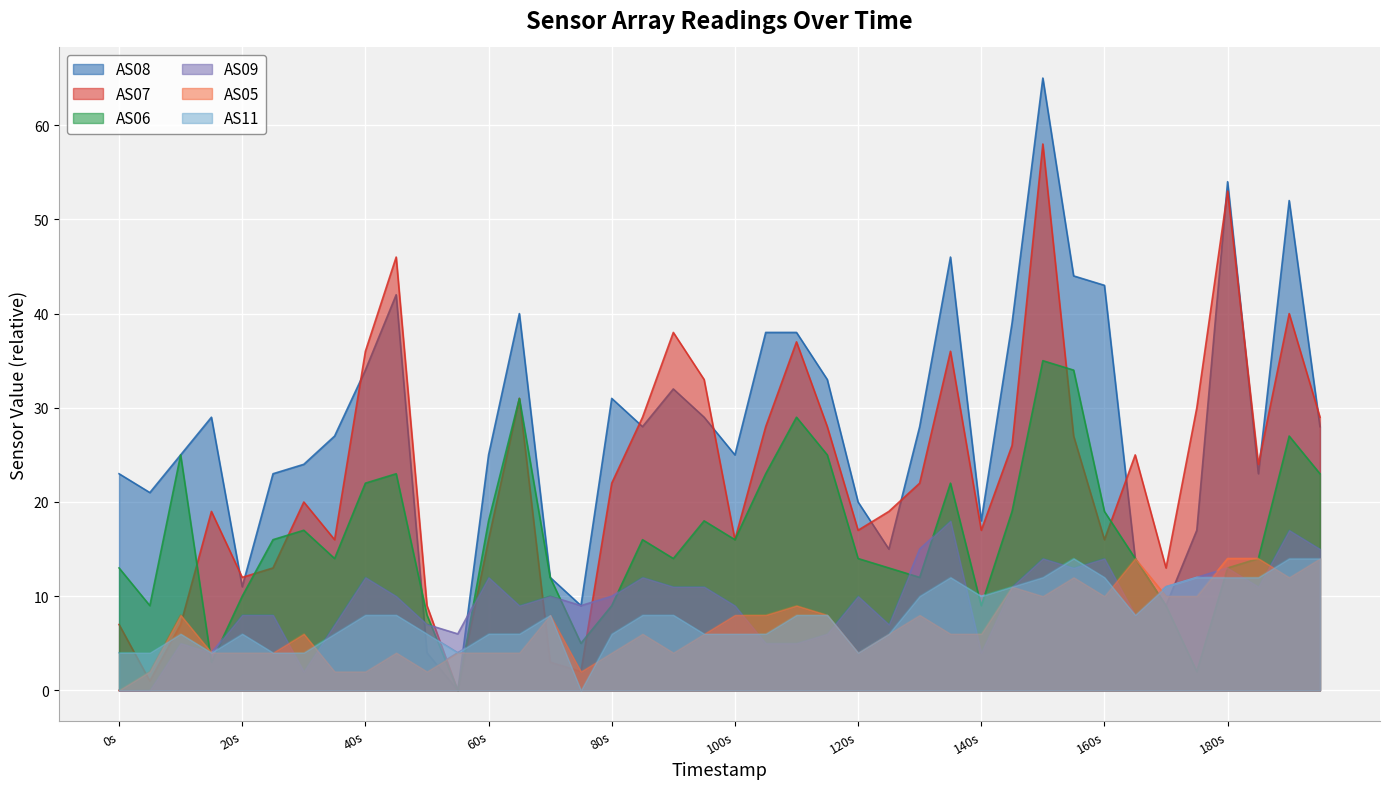

Which series has the largest range (max minus min)?

AS08